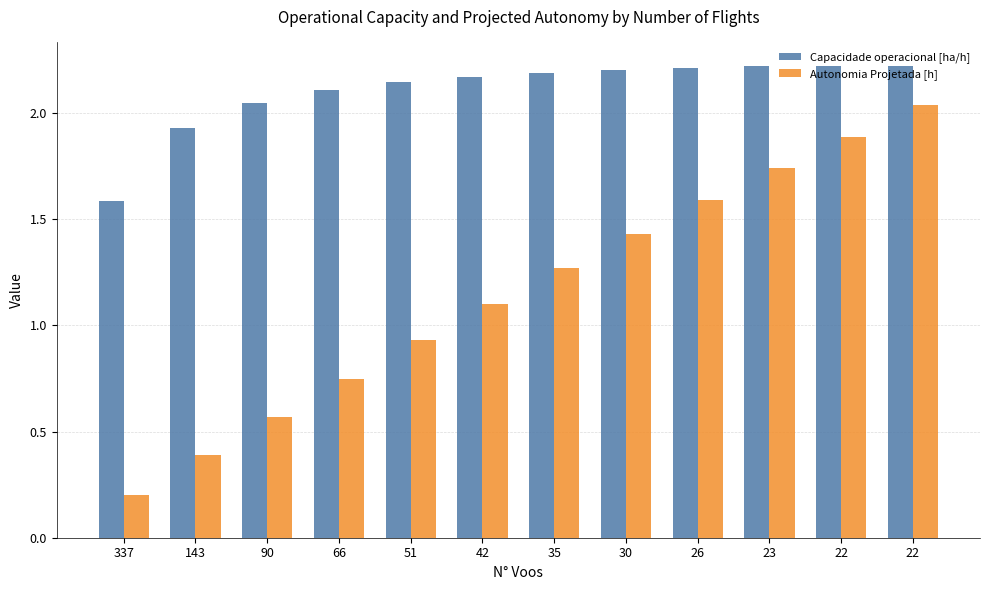

True or false: Autonomia Projetada [h] has a value of 0.1 at 90.

False